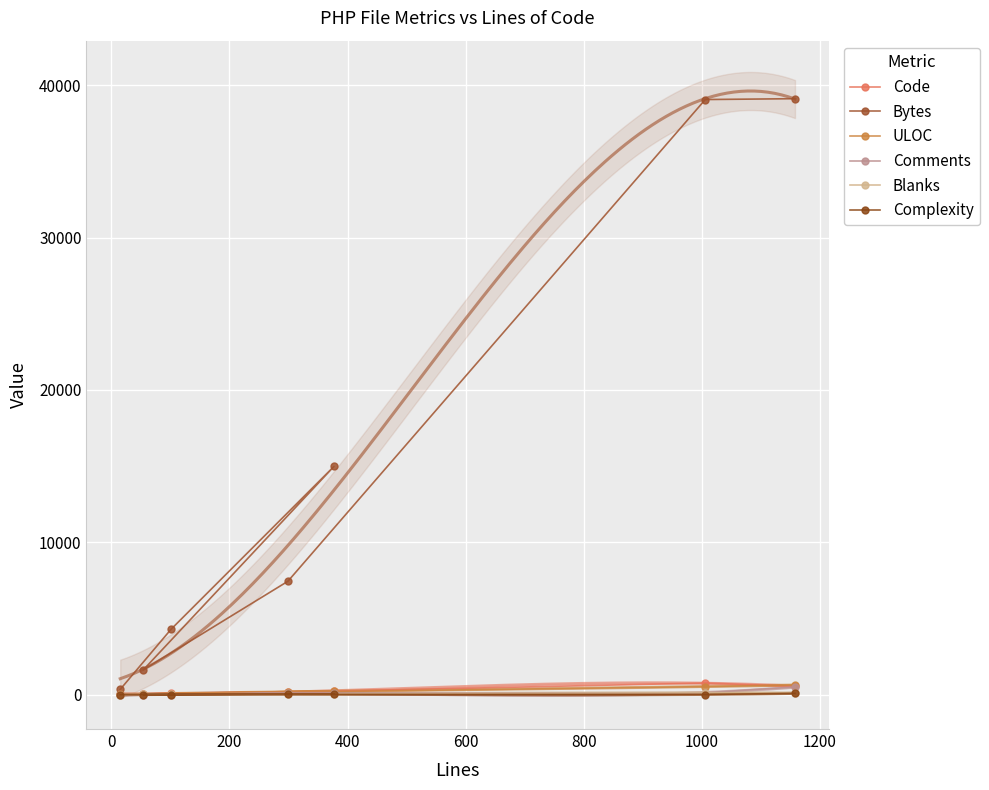

Is the value of ULOC at 600 greater than the value of Code at 400?

Yes